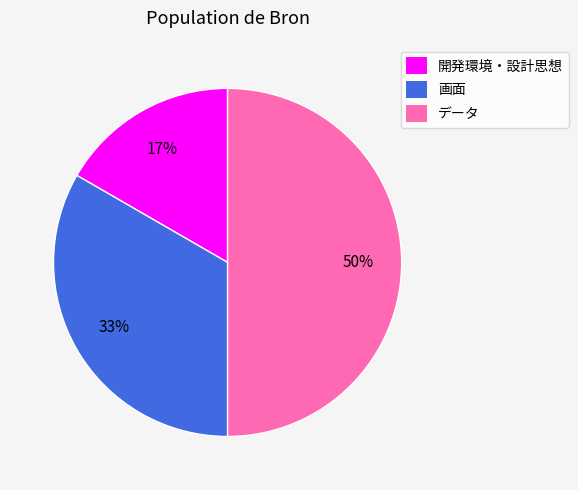

To the nearest percent, what portion does 開発環境・設計思想 represent?

17%